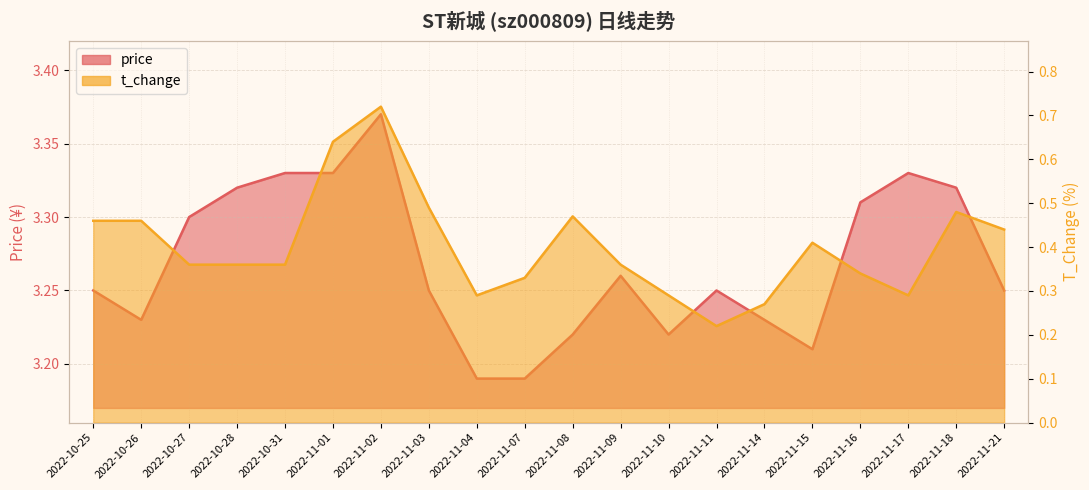

Reading left to right, transcribe all the data shown in this chart.

price: 3.2	3.2	3.3	3.3	3.3	3.3	3.4	3.2	3.2	3.2	3.2	3.3	3.2	3.2	3.2	3.2	3.3	3.3	3.3	3.2
t_change: 0.5	0.5	0.4	0.4	0.4	0.6	0.7	0.5	0.3	0.3	0.5	0.4	0.3	0.2	0.3	0.4	0.3	0.3	0.5	0.4